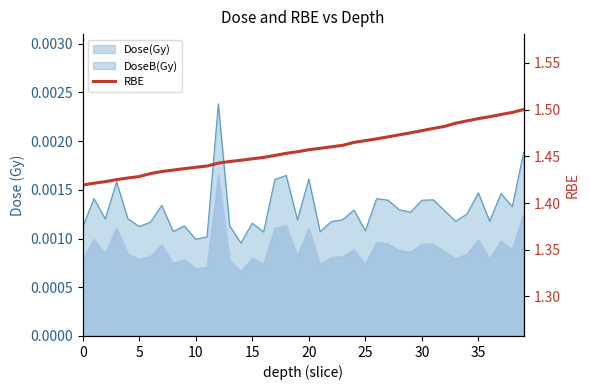

True or false: the data shows 2.1 at 11.

False